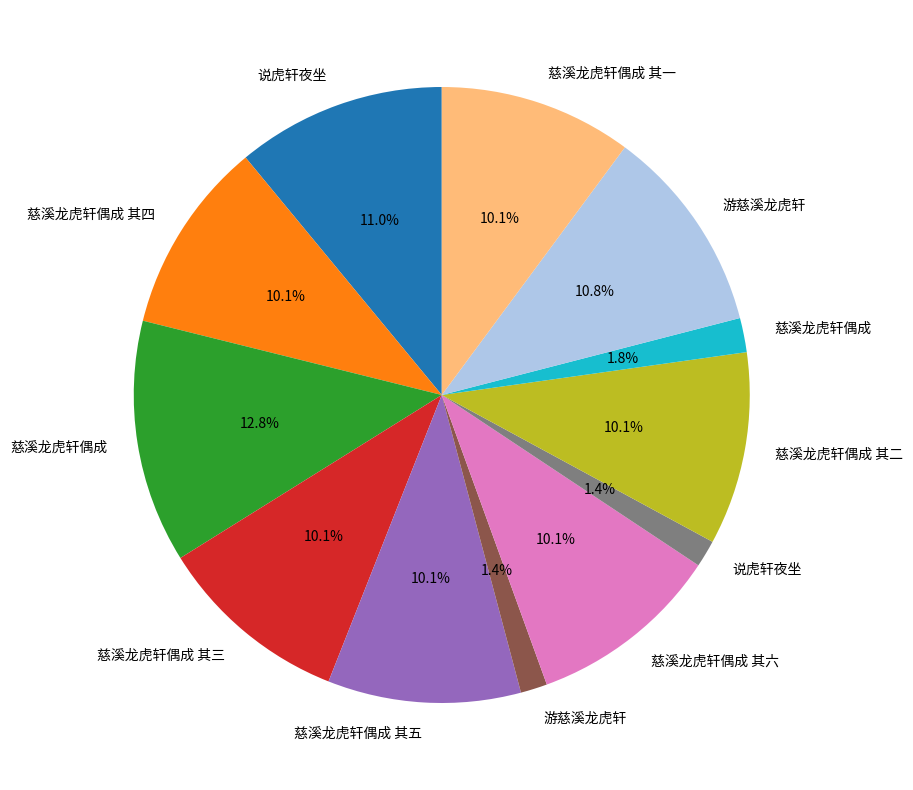

Which category has the biggest portion of the pie?

慈溪龙虎轩偶成